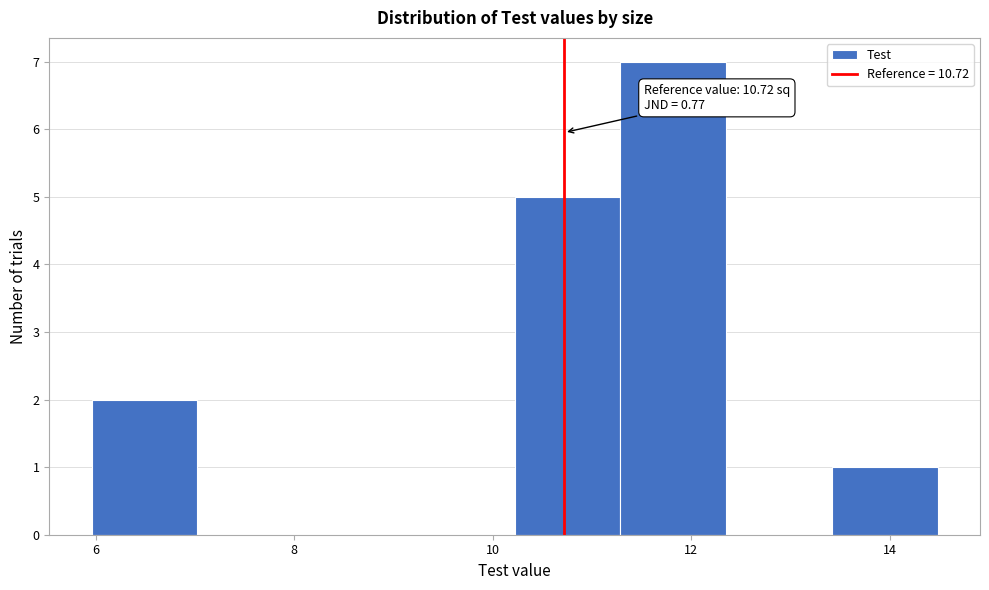

Which range on the x-axis has the tallest bar?

11.2 to 12.4